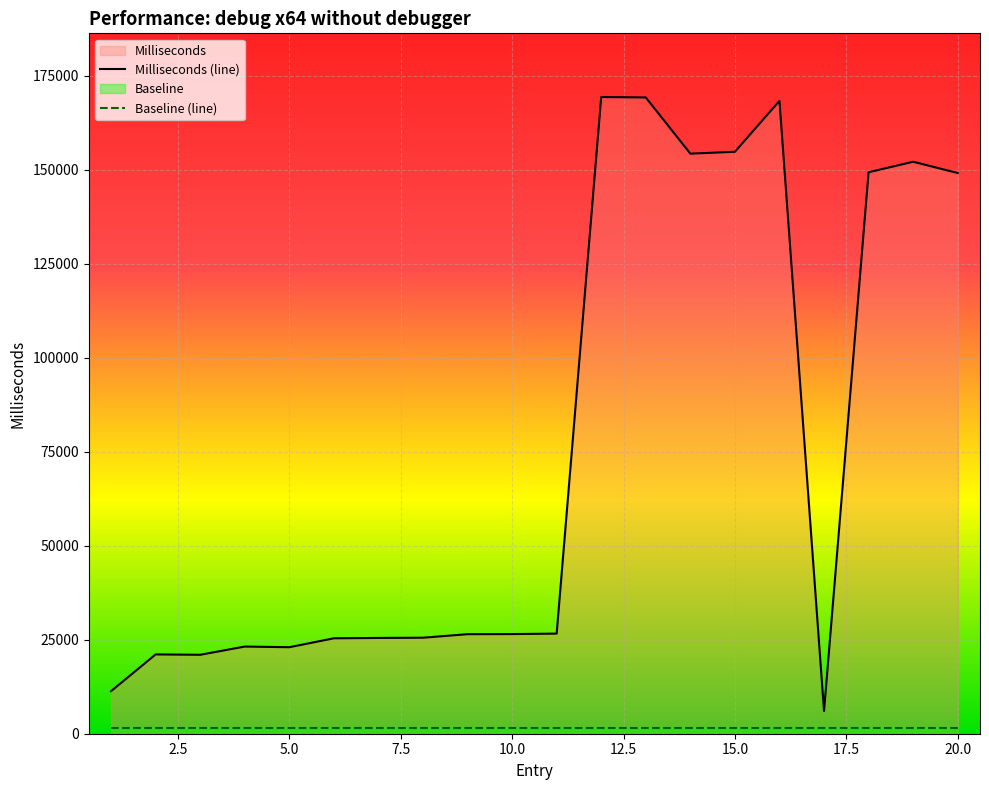

Which series has the widest spread of values?

Milliseconds (line)